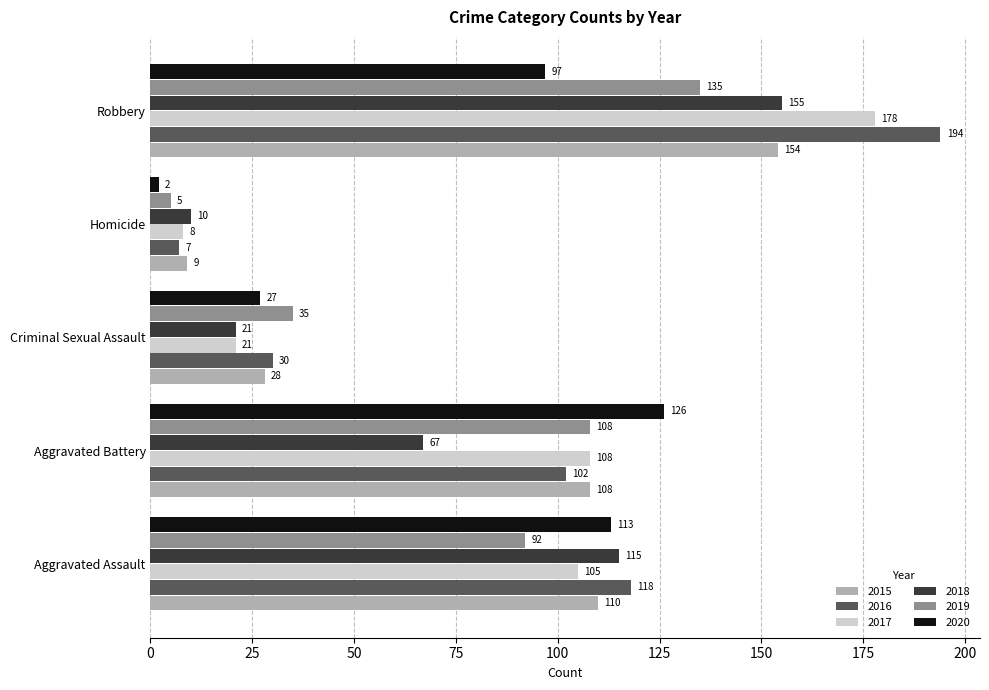

The value of 2015 at Aggravated Assault is 110. True or false?

True